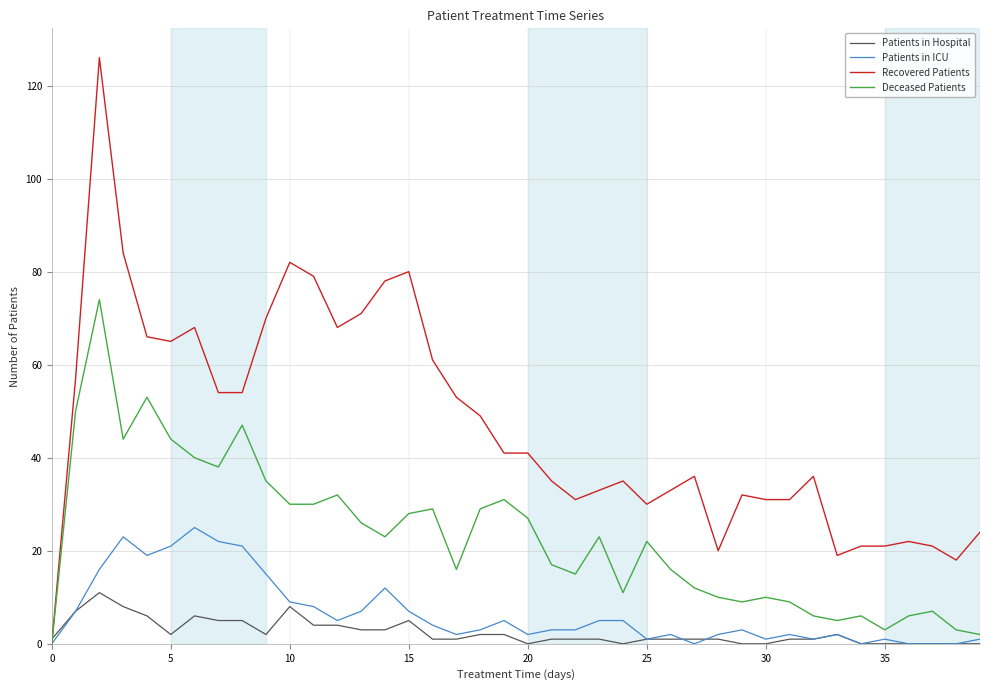

What is the greatest value displayed?

126